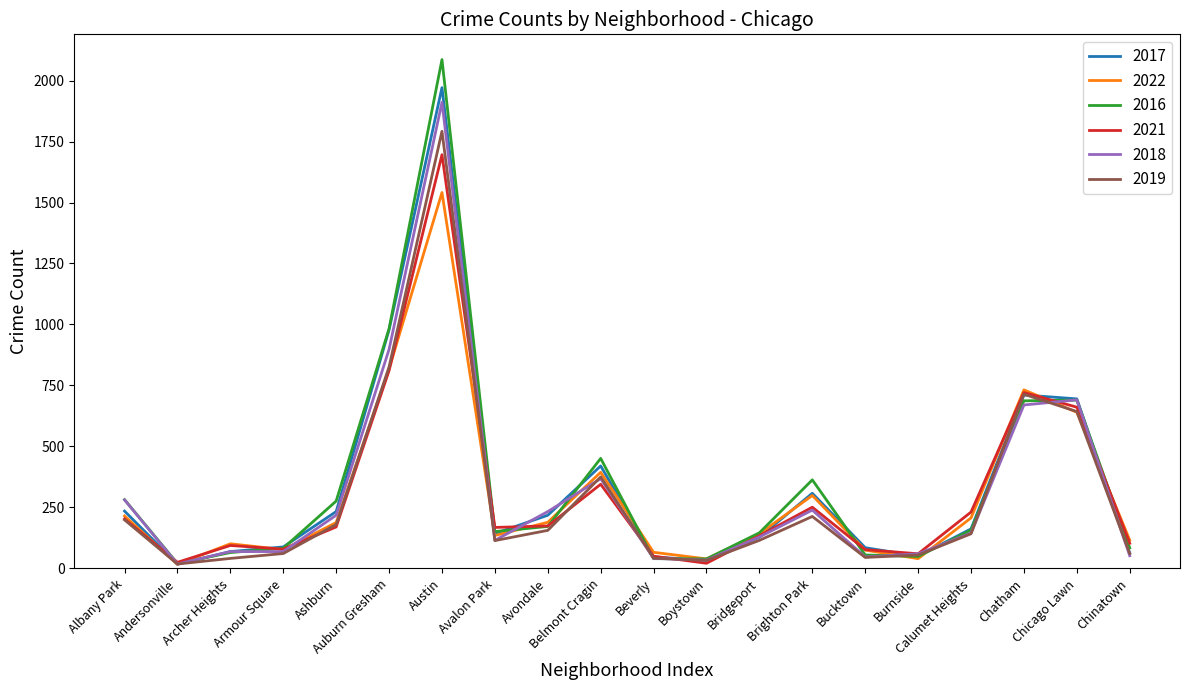

List the series in order of their peak value, lowest first.

2022, 2021, 2019, 2018, 2017, 2016